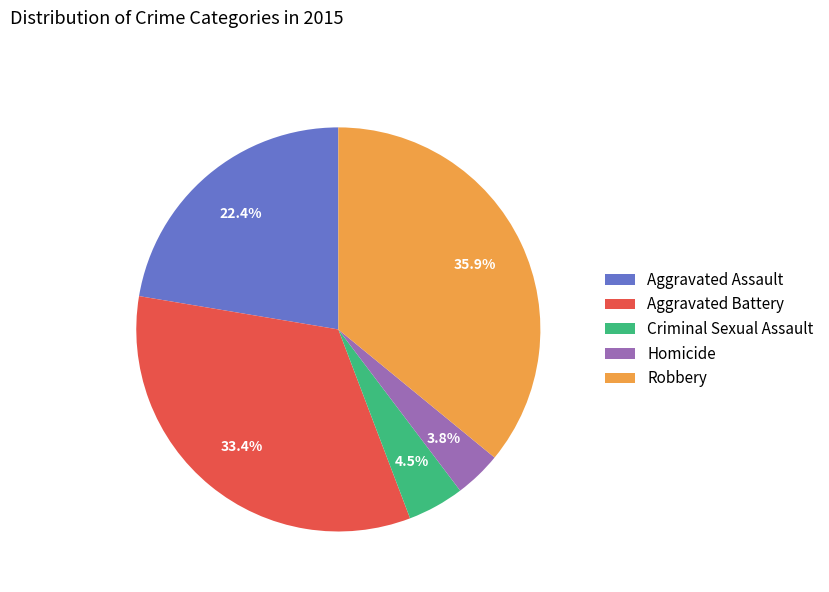

How many segments does this pie chart have?

5